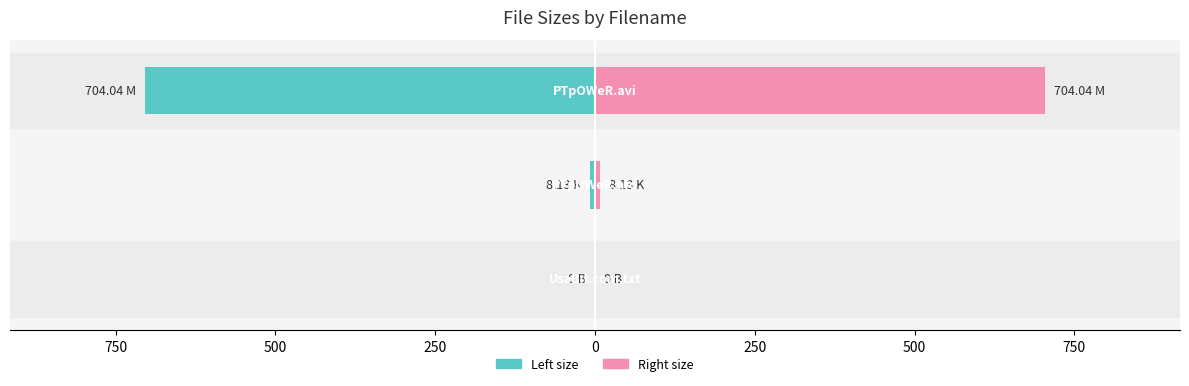

How many bars are there in each group?

2